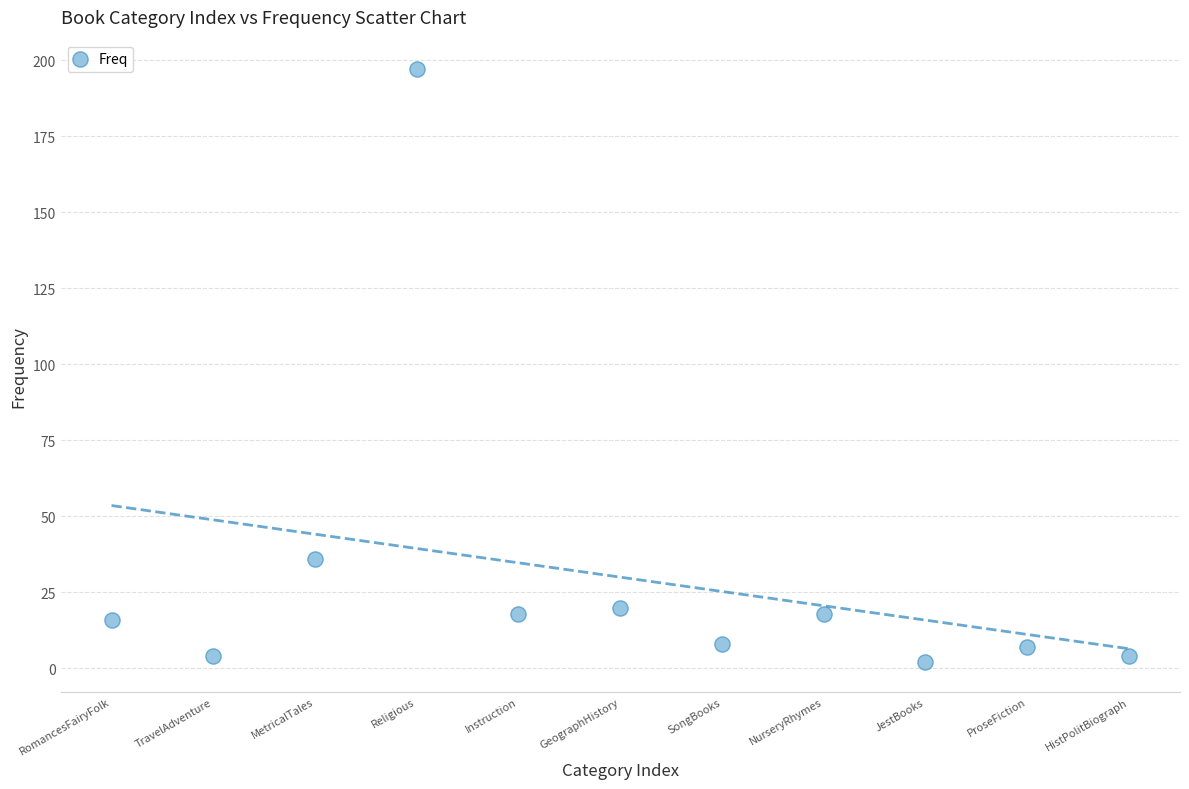

What is the average X value?

6